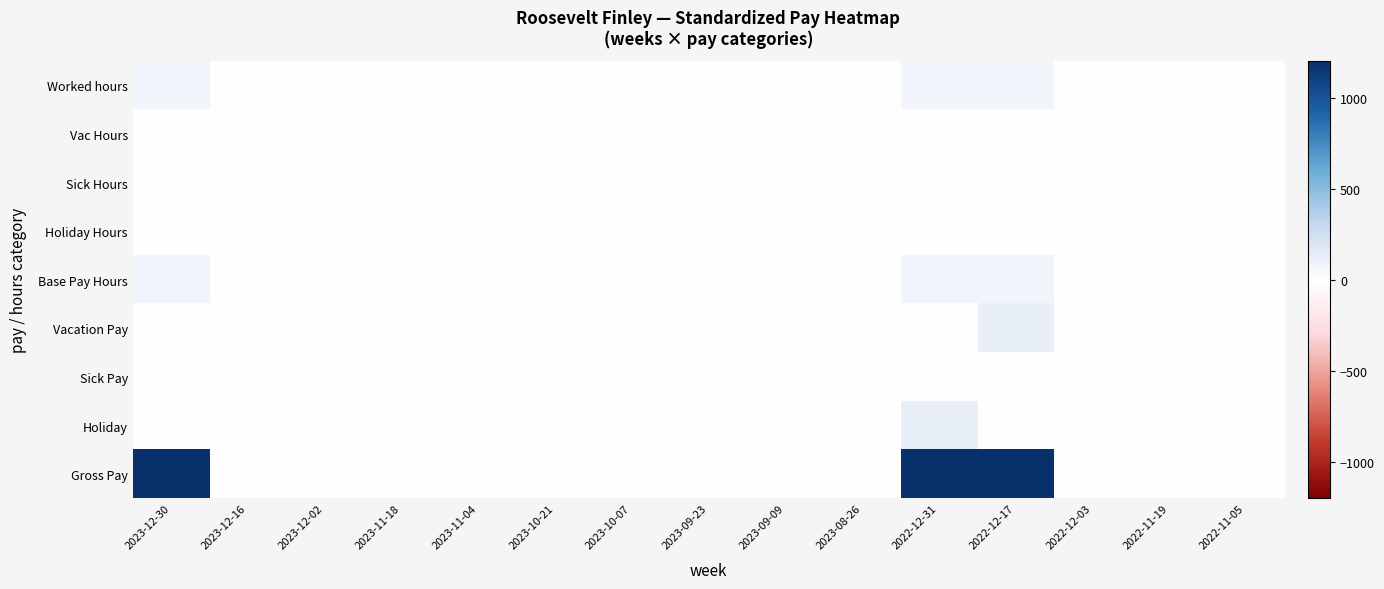

Reading left to right, what are all the values shown in this chart?

Worked hours: 2023-12-30=80	2023-12-16=0	2023-12-02=0	2023-11-18=0	2023-11-04=0	2023-10-21=0	2023-10-07=0	2023-09-23=0	2023-09-09=0	2023-08-26=0	2022-12-31=72	2022-12-17=72	2022-12-03=0	2022-11-19=0	2022-11-05=0
Vac Hours: 2023-12-30=0	2023-12-16=0	2023-12-02=0	2023-11-18=0	2023-11-04=0	2023-10-21=0	2023-10-07=0	2023-09-23=0	2023-09-09=0	2023-08-26=0	2022-12-31=0	2022-12-17=8	2022-12-03=0	2022-11-19=0	2022-11-05=0
Sick Hours: 2023-12-30=0	2023-12-16=0	2023-12-02=0	2023-11-18=0	2023-11-04=0	2023-10-21=0	2023-10-07=0	2023-09-23=0	2023-09-09=0	2023-08-26=0	2022-12-31=0	2022-12-17=0	2022-12-03=0	2022-11-19=0	2022-11-05=0
Holiday Hours: 2023-12-30=0	2023-12-16=0	2023-12-02=0	2023-11-18=0	2023-11-04=0	2023-10-21=0	2023-10-07=0	2023-09-23=0	2023-09-09=0	2023-08-26=0	2022-12-31=8	2022-12-17=0	2022-12-03=0	2022-11-19=0	2022-11-05=0
Base Pay Hours: 2023-12-30=80	2023-12-16=0	2023-12-02=0	2023-11-18=0	2023-11-04=0	2023-10-21=0	2023-10-07=0	2023-09-23=0	2023-09-09=0	2023-08-26=0	2022-12-31=80	2022-12-17=80	2022-12-03=0	2022-11-19=0	2022-11-05=0
Vacation Pay: 2023-12-30=0	2023-12-16=0	2023-12-02=0	2023-11-18=0	2023-11-04=0	2023-10-21=0	2023-10-07=0	2023-09-23=0	2023-09-09=0	2023-08-26=0	2022-12-31=0	2022-12-17=120	2022-12-03=0	2022-11-19=0	2022-11-05=0
Sick Pay: 2023-12-30=0	2023-12-16=0	2023-12-02=0	2023-11-18=0	2023-11-04=0	2023-10-21=0	2023-10-07=0	2023-09-23=0	2023-09-09=0	2023-08-26=0	2022-12-31=0	2022-12-17=0	2022-12-03=0	2022-11-19=0	2022-11-05=0
Holiday: 2023-12-30=0	2023-12-16=0	2023-12-02=0	2023-11-18=0	2023-11-04=0	2023-10-21=0	2023-10-07=0	2023-09-23=0	2023-09-09=0	2023-08-26=0	2022-12-31=120	2022-12-17=0	2022-12-03=0	2022-11-19=0	2022-11-05=0
Gross Pay: 2023-12-30=1200	2023-12-16=0	2023-12-02=0	2023-11-18=0	2023-11-04=0	2023-10-21=0	2023-10-07=0	2023-09-23=0	2023-09-09=0	2023-08-26=0	2022-12-31=1200	2022-12-17=1200	2022-12-03=0	2022-11-19=0	2022-11-05=0